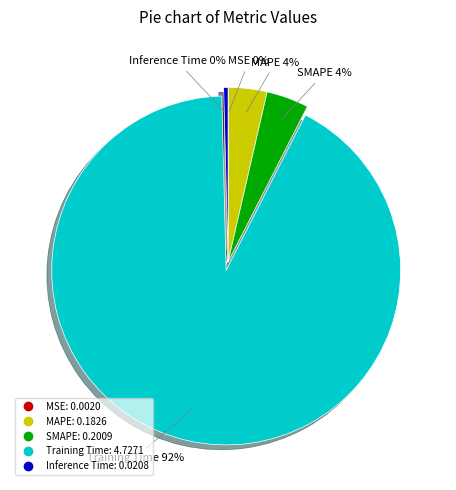

Which slice is the largest?

Training Time